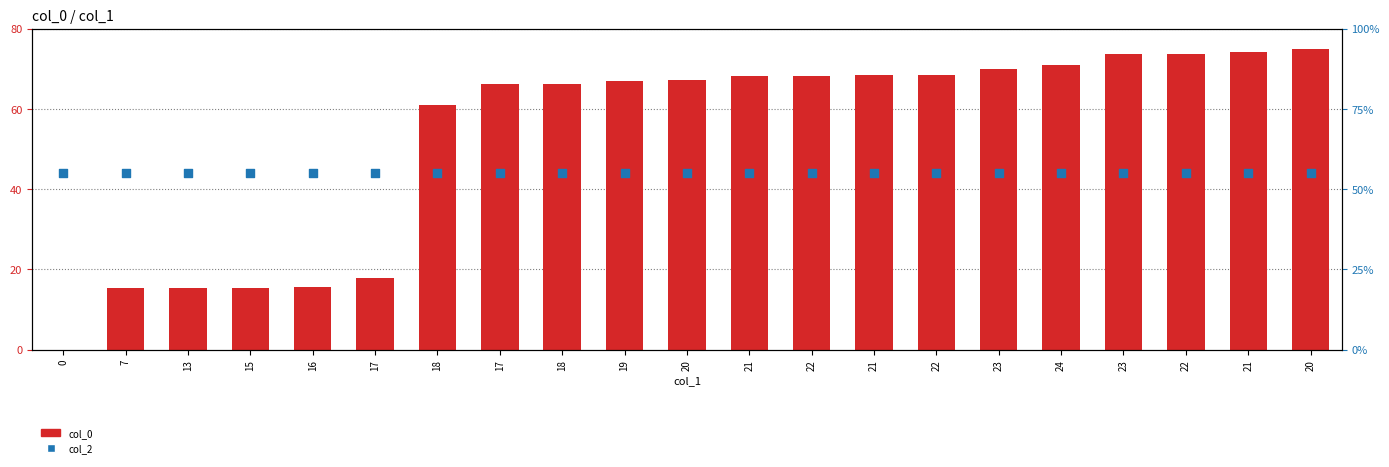

Which series reaches the minimum Y coordinate?

col_0 (normalized)